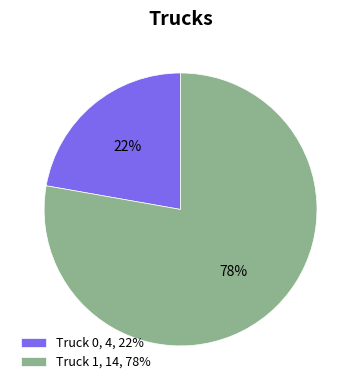

Between Truck 0 and Truck 1, which is larger?

Truck 1